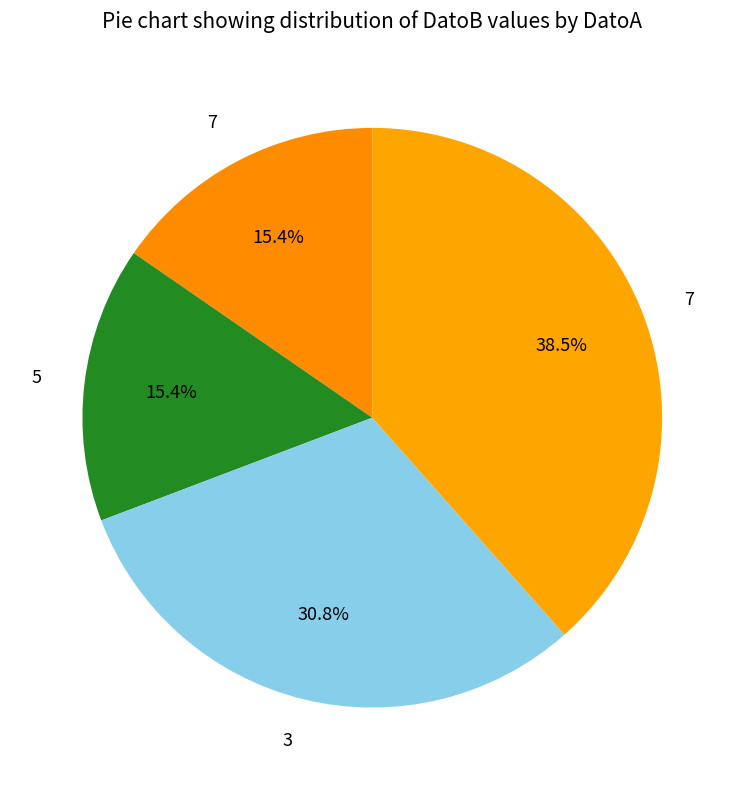

Which slice is the smallest?

7